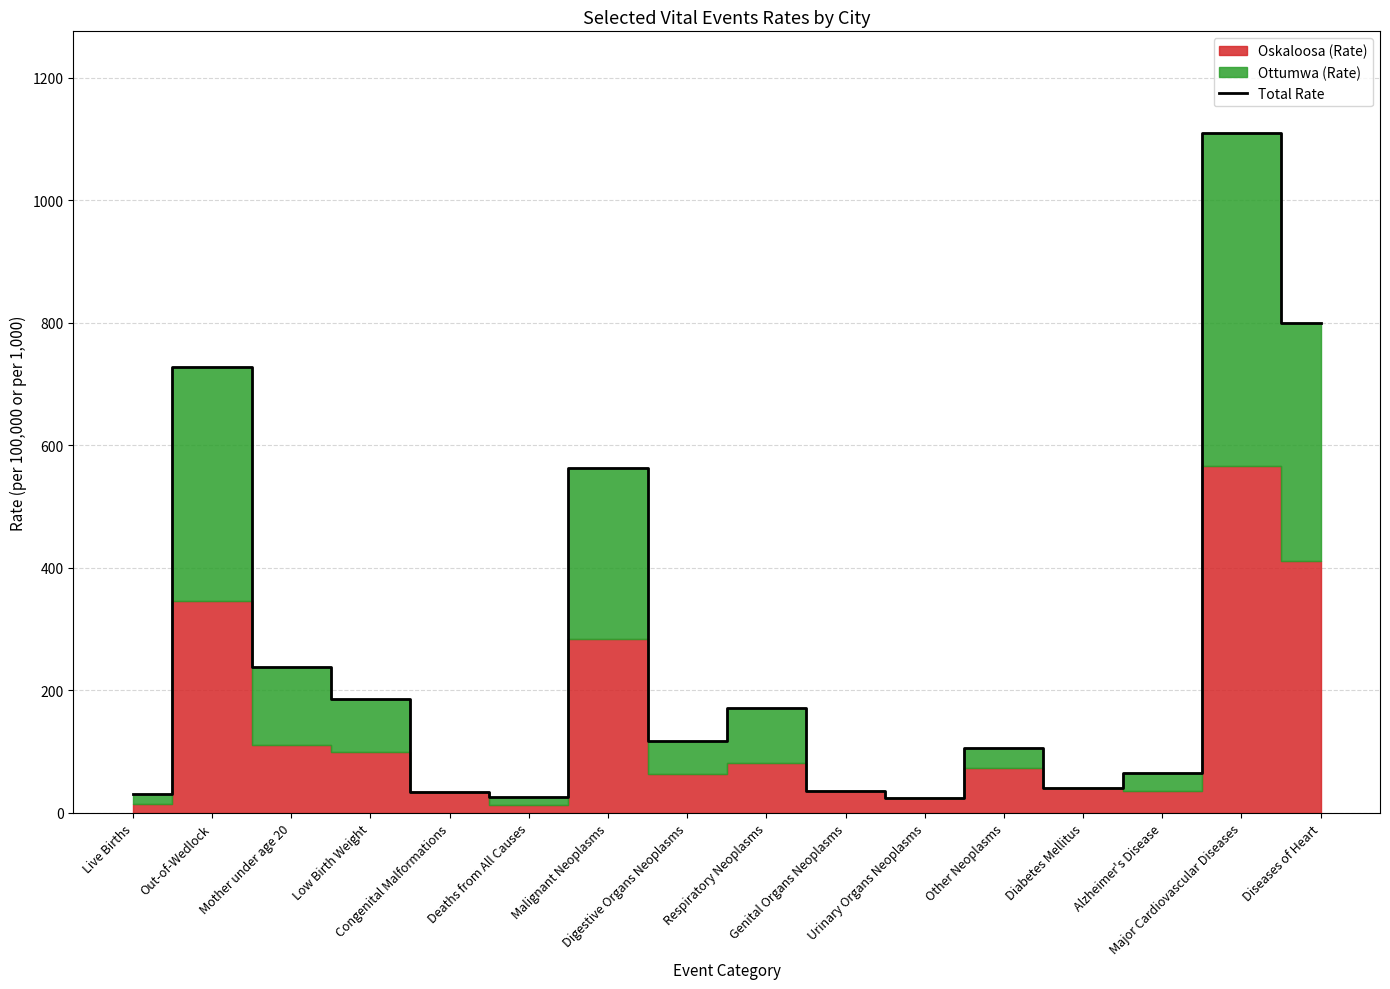

List the labels in order of value, largest first.

Major Cardiovascular Diseases, Diseases of Heart, Out-of-Wedlock, Malignant Neoplasms, Mother under age 20, Low Birth Weight, Respiratory Neoplasms, Digestive Organs Neoplasms, Other Neoplasms, Alzheimer's Disease, Diabetes Mellitus, Genital Organs Neoplasms, Congenital Malformations, Live Births, Deaths from All Causes, Urinary Organs Neoplasms